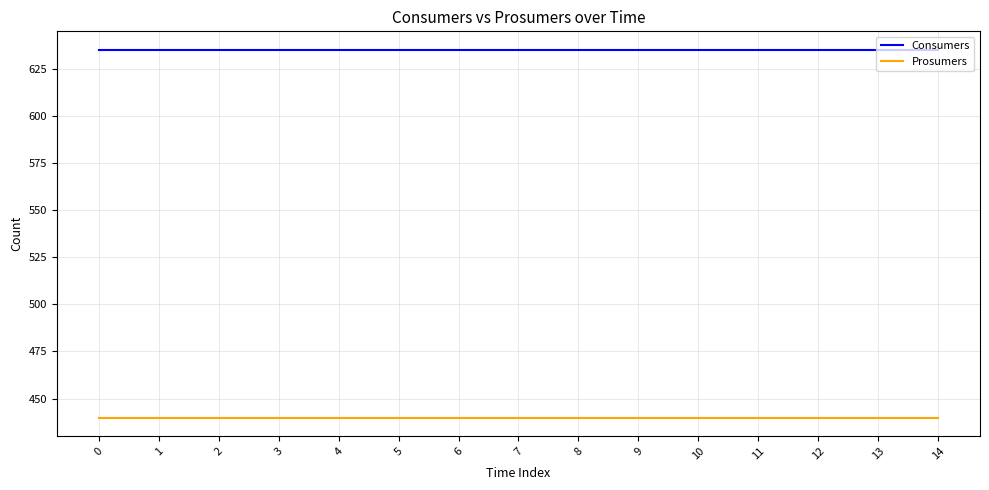

Reading right to left, transcribe all the data shown in this chart.

Consumers: 14=635	13=635	12=635	11=635	10=635	9=635	8=635	7=635	6=635	5=635	4=635	3=635	2=635	1=635	0=635
Prosumers: 14=440	13=440	12=440	11=440	10=440	9=440	8=440	7=440	6=440	5=440	4=440	3=440	2=440	1=440	0=440